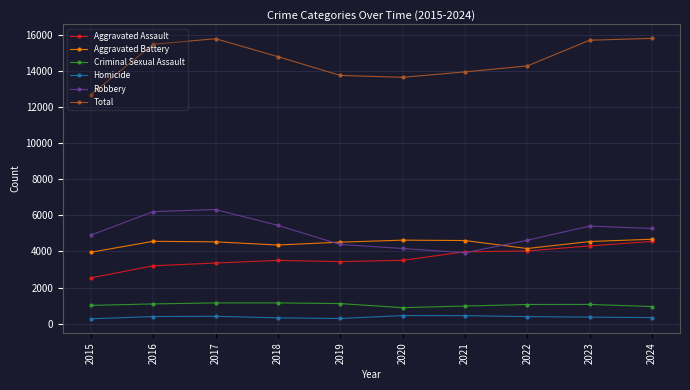

Which series has the largest total across all categories?

Total